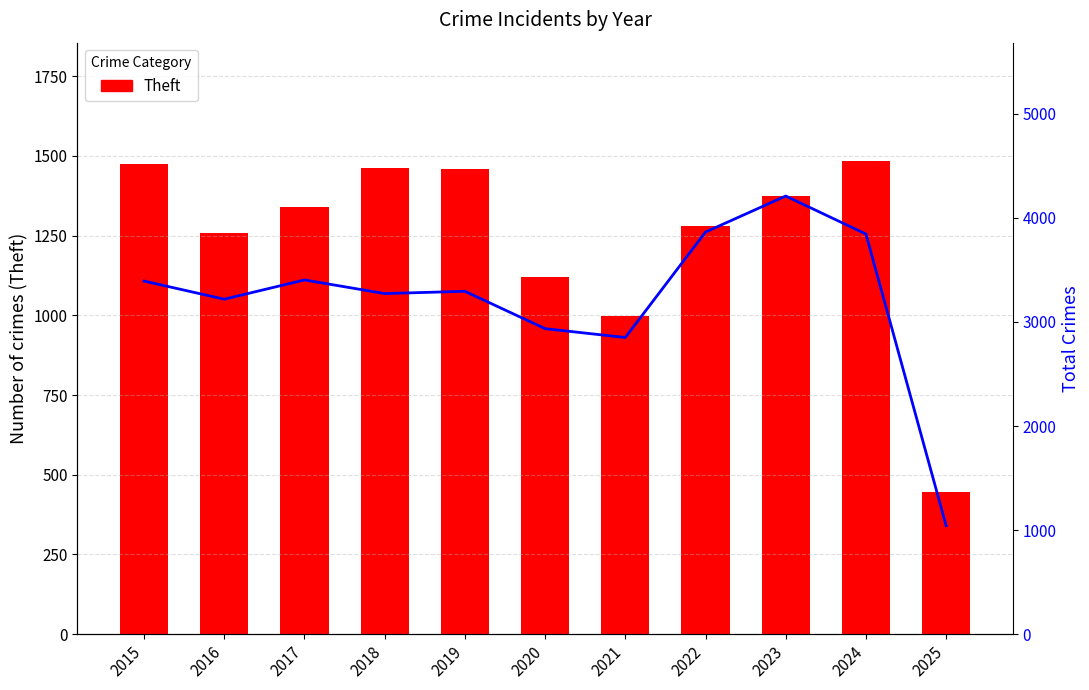

True or false: Total Crimes has a value of 1700 at 2019.

False